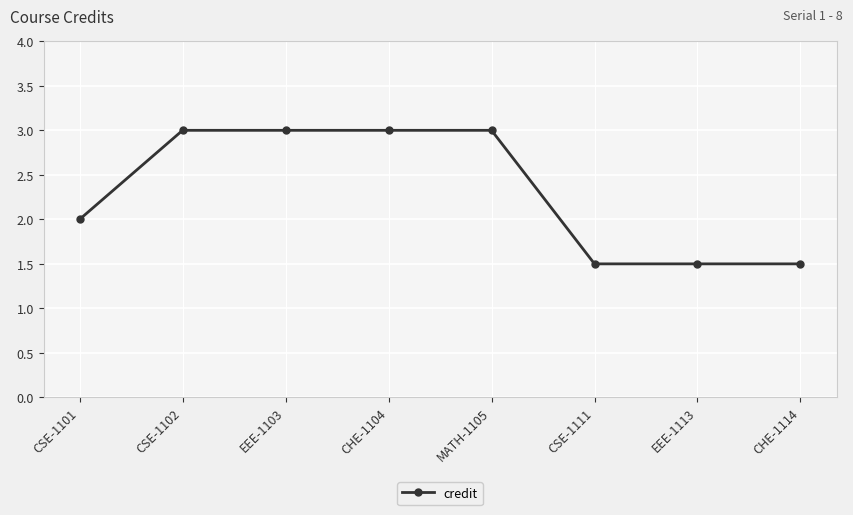

What is the sum of the values at CHE-1114 and EEE-1113?

3.0